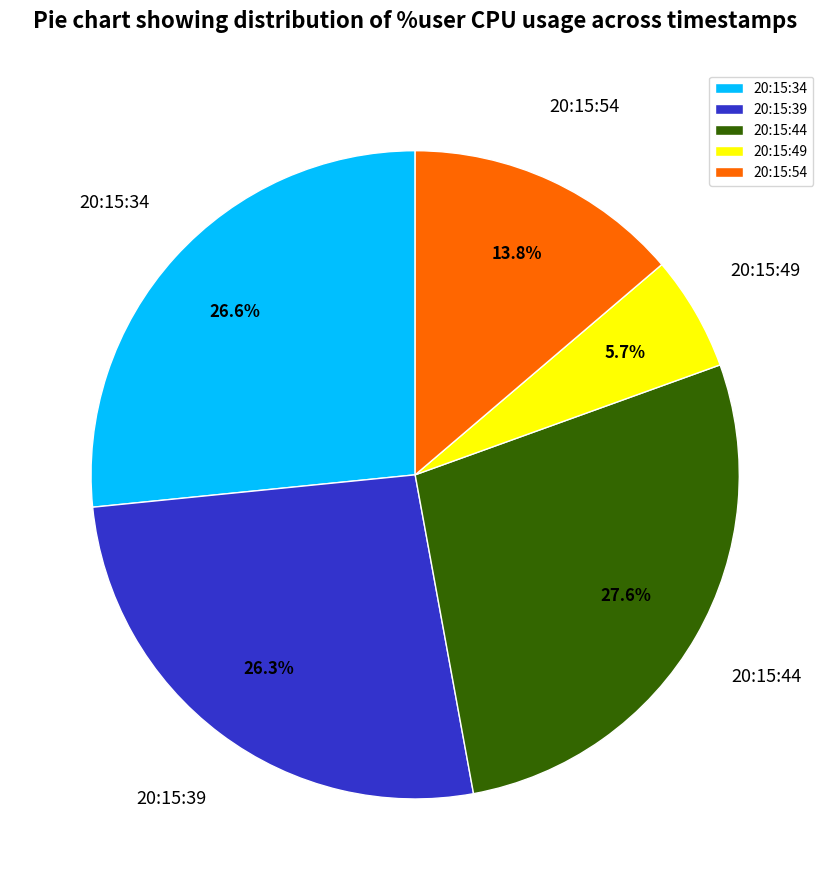

How many slices are in this pie chart?

5